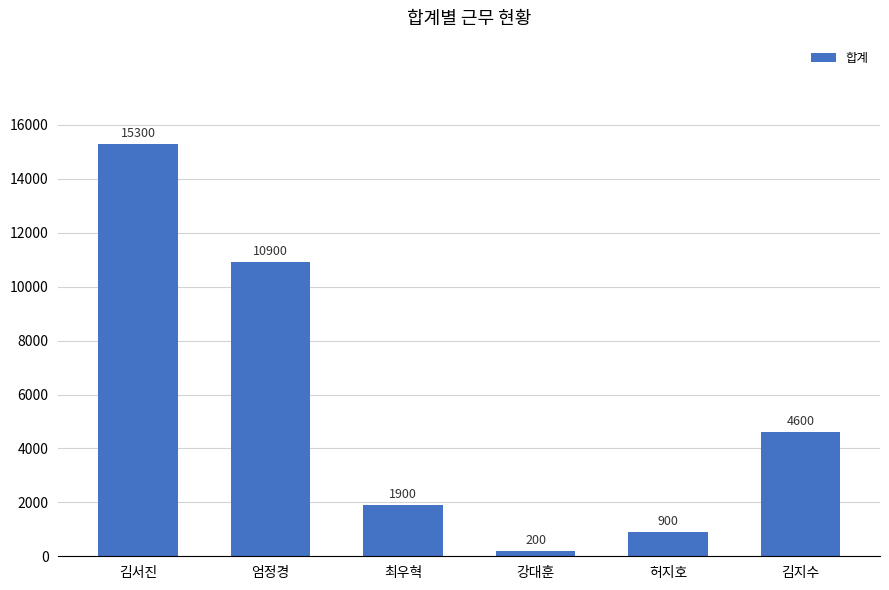

List the labels in order of value, smallest first.

강대훈, 허지호, 최우혁, 김지수, 엄정경, 김서진